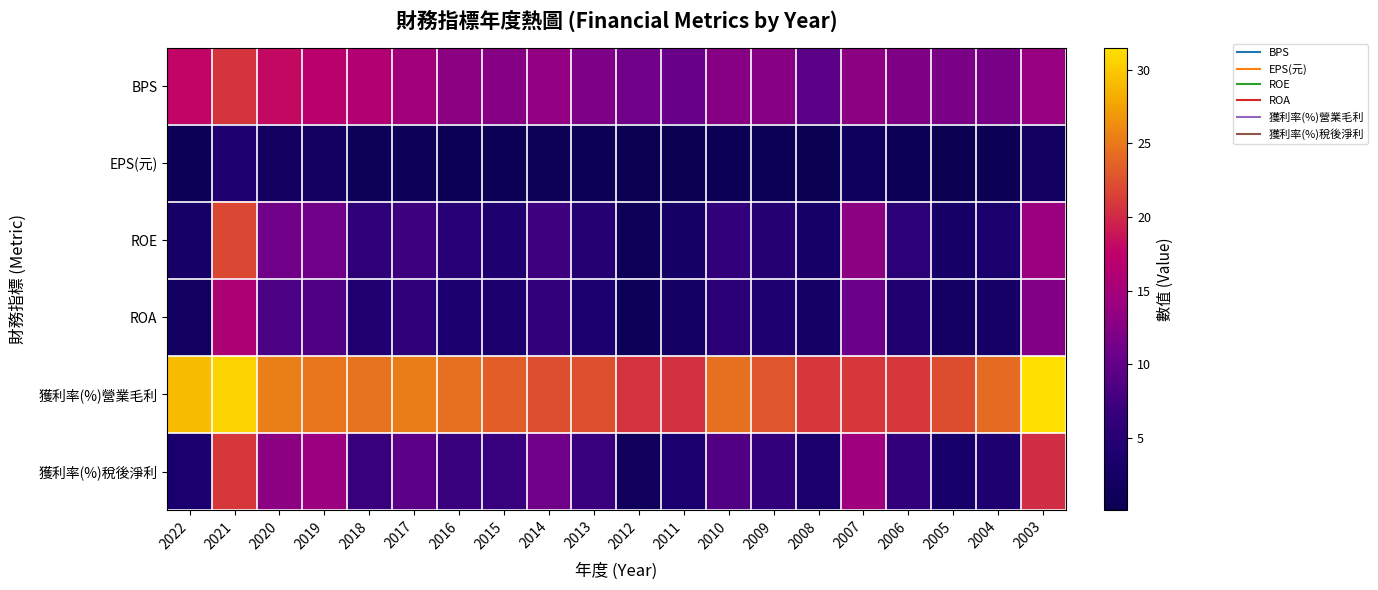

At which category is the sum across all series the highest?

2021